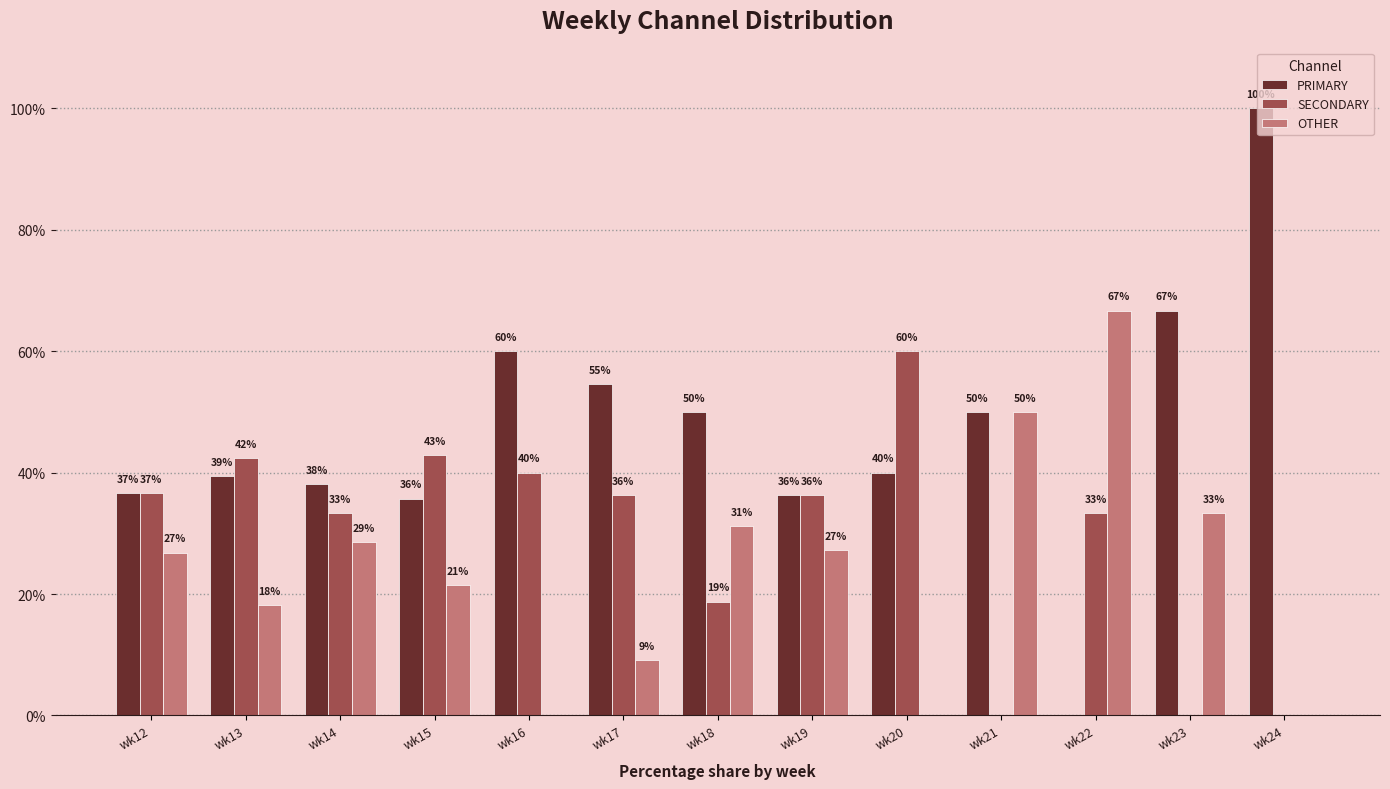

Between wk12 and wk21, which series saw the biggest shift?

SECONDARY